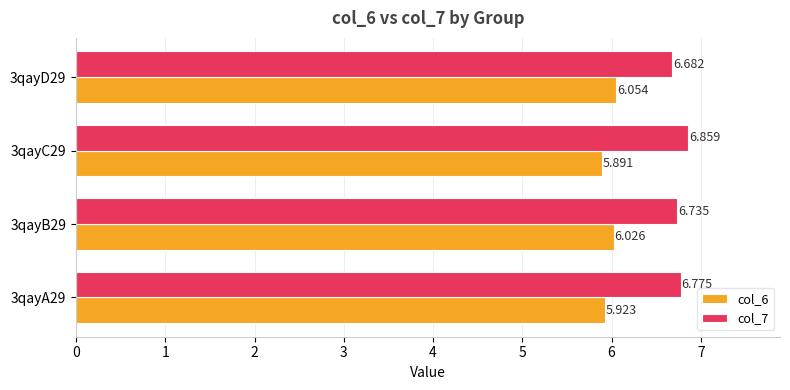

Is the value of col_6 at 3qayC29 greater than the value of col_7 at 3qayA29?

No